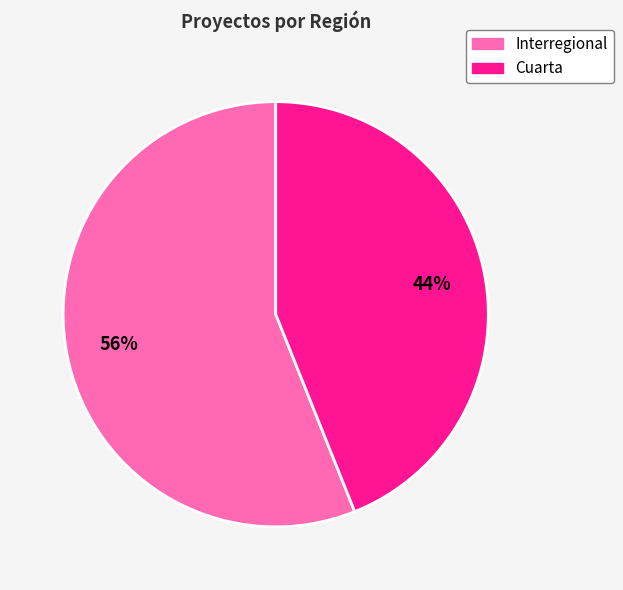

To the nearest percent, what percentage of the pie is Cuarta?

44%